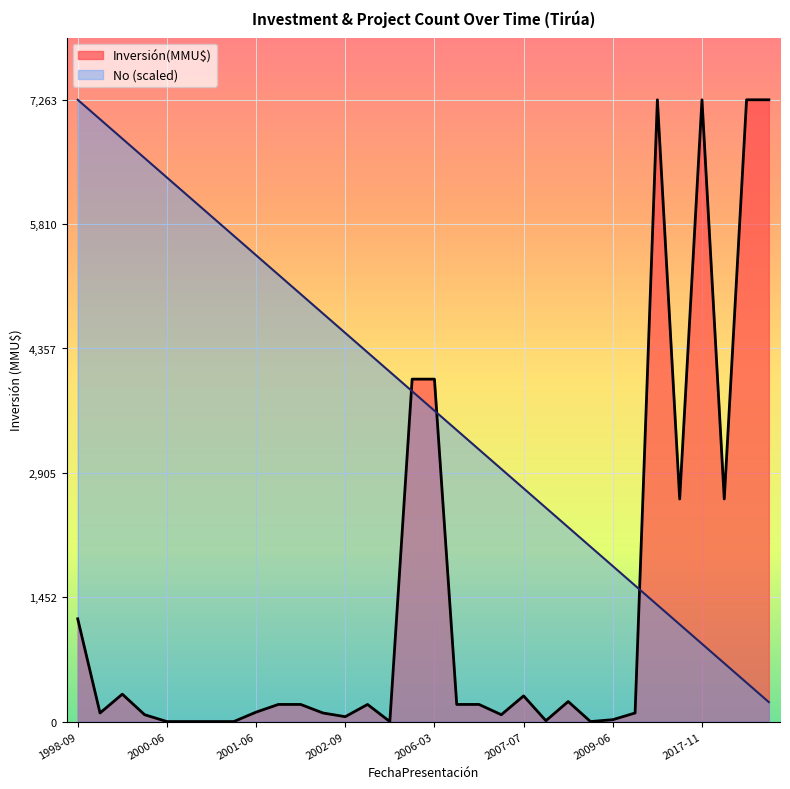

Reading left to right, extract all data points from this chart.

No: 7263.0	7036.0	6809.1	6582.1	6355.1	6128.2	5901.2	5674.2	5447.2	5220.3	4993.3	4766.3	4539.4	4312.4	4085.4	3858.5	3631.5	3404.5	3177.6	2950.6	2723.6	2496.7	2269.7	2042.7	1815.8	1588.8	1361.8	1134.8	907.9	680.9	453.9	227.0
Inversión(MMU$): 1200.0	100.0	320.0	80.0	0.0	0.0	0.0	0.0	110.0	200.0	200.0	100.0	57.0	200.0	0.0	4000.0	4000.0	200.0	200.0	80.0	300.0	10.0	234.0	0.0	22.0	100.0	7263.0	2600.0	7263.0	2600.0	7263.0	7263.0